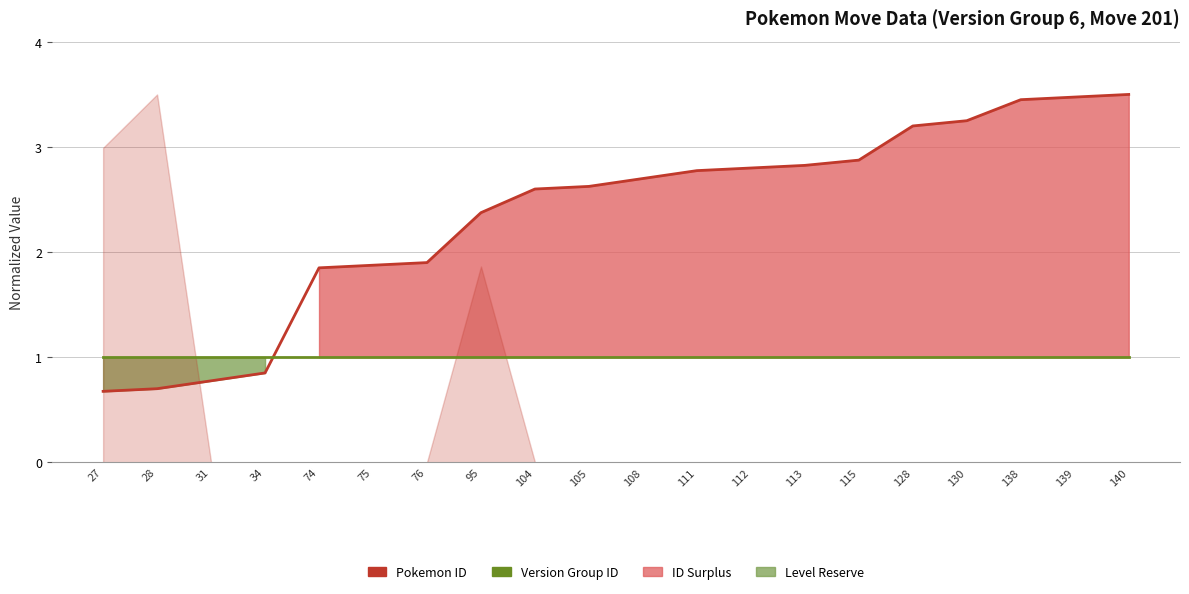

The value of Pokemon ID at 104 is 1.4. True or false?

False